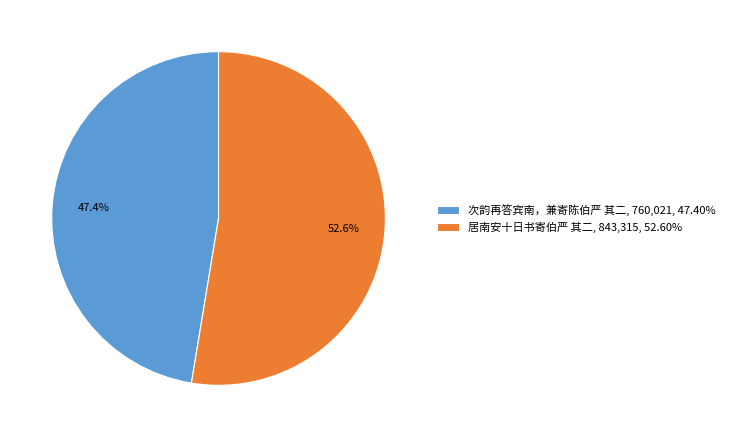

To the nearest percent, what percentage of the pie is 次韵再答宾南，兼寄陈伯严 其二?

47%